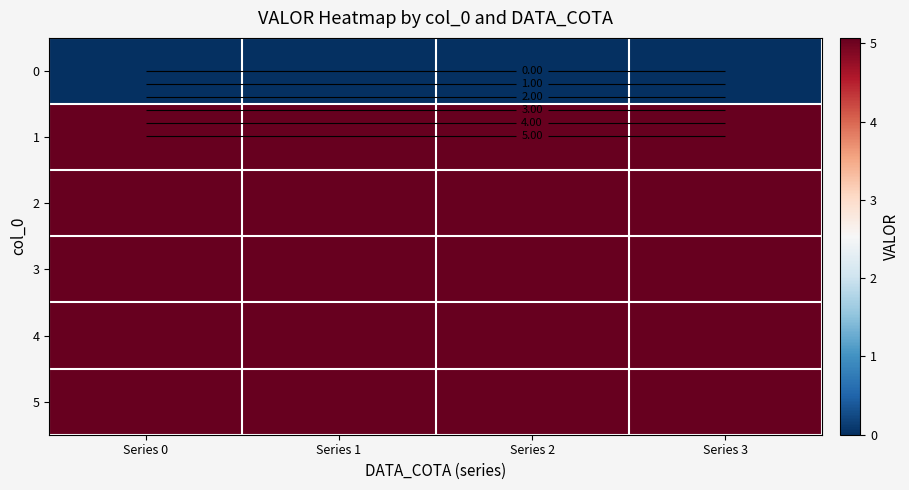

Is it true that 5 equals 5.1 at Series 3?

True